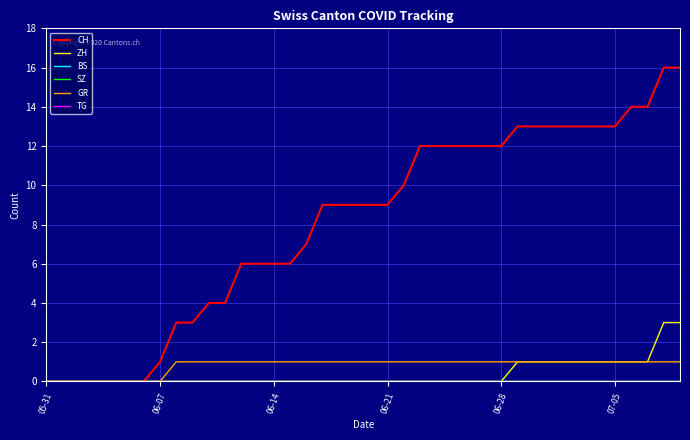

What is the label of the 40th point from the right?

05-31